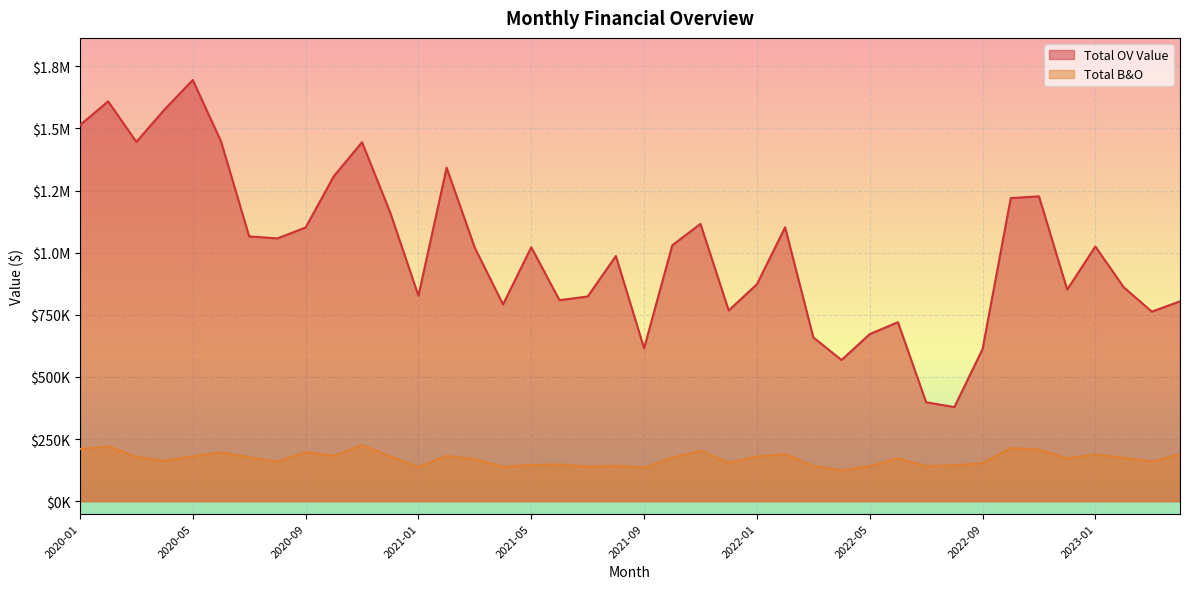

What are all the series names shown in the legend?

Total OV Value, Total B&O